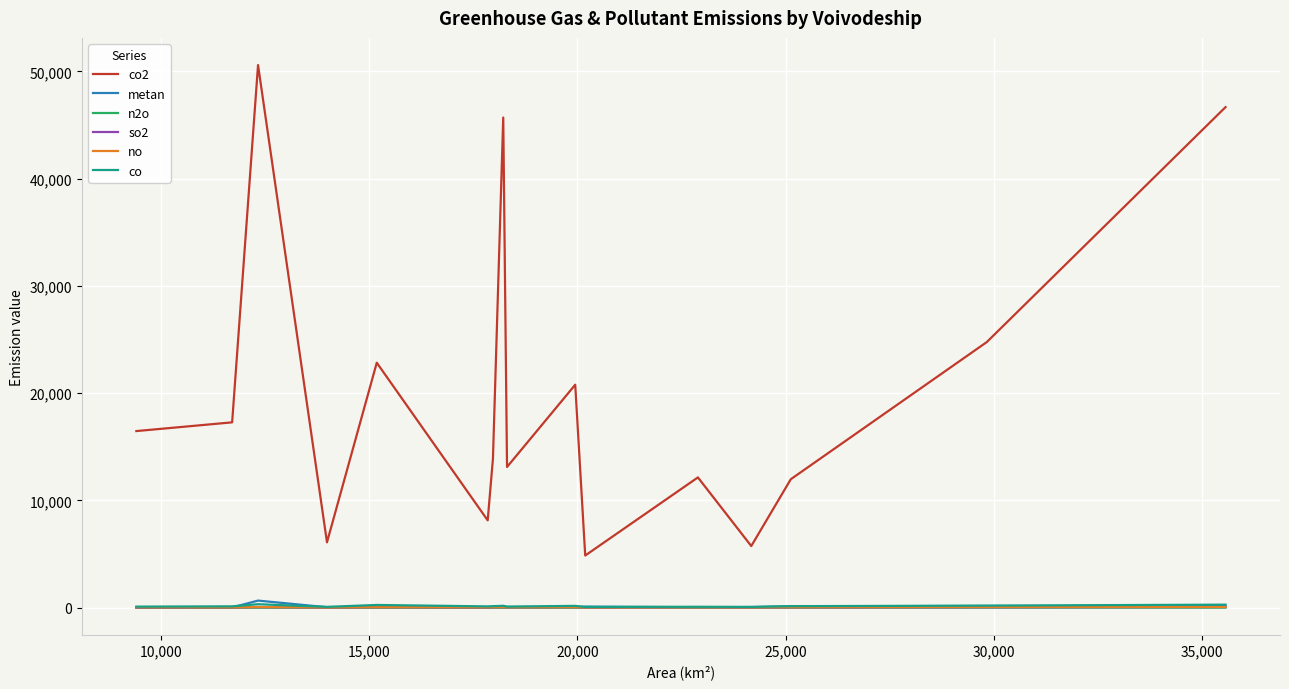

What is the average value of the metan series?

115.3